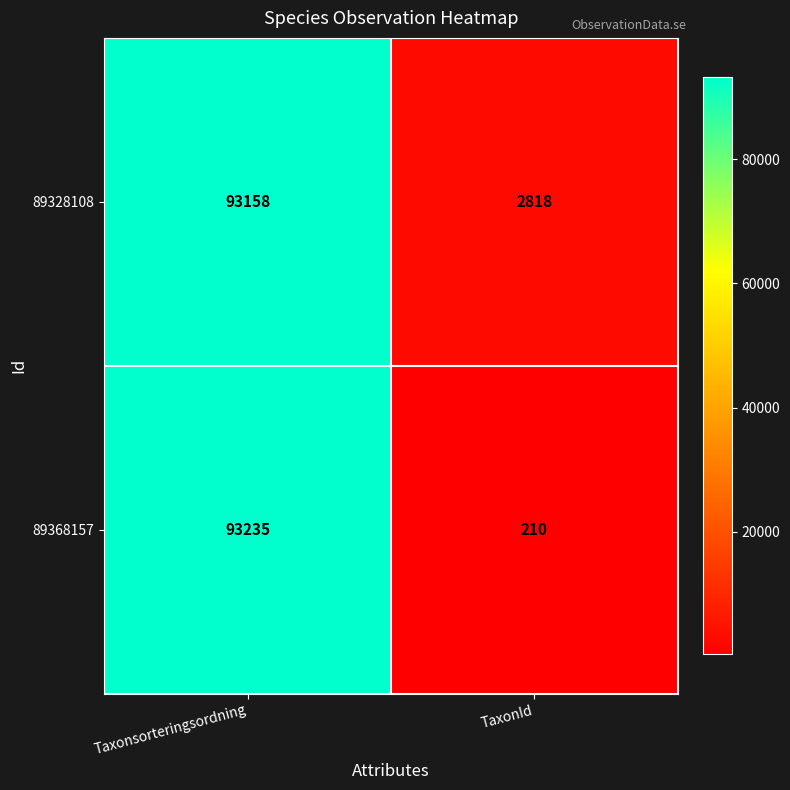

At which category does the chart reach its peak across all series?

Taxonsorteringsordning